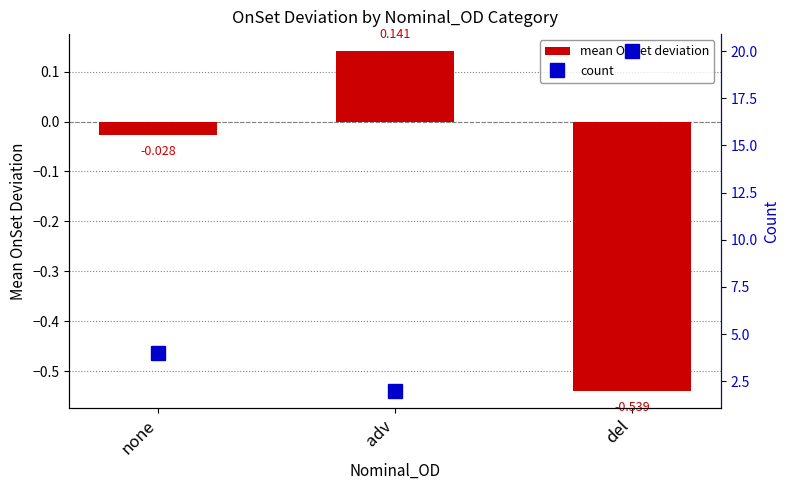

What is the sum of the count values at none and adv?

6.0